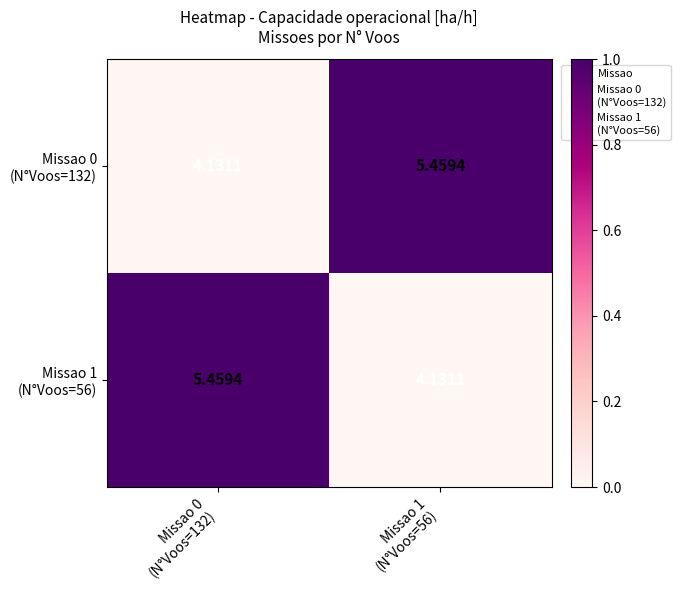

How many series are shown in this chart?

2